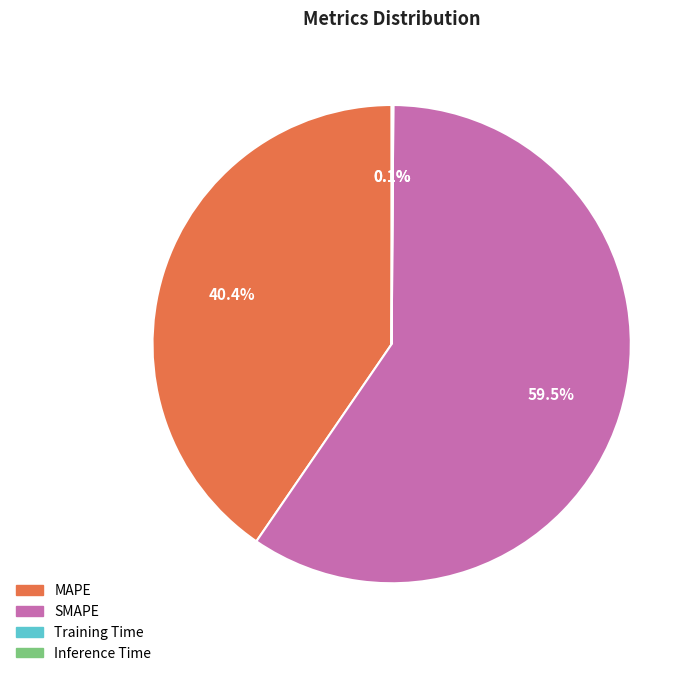

To the nearest percent, what is the difference between the SMAPE and MAPE slice percentages?

19%